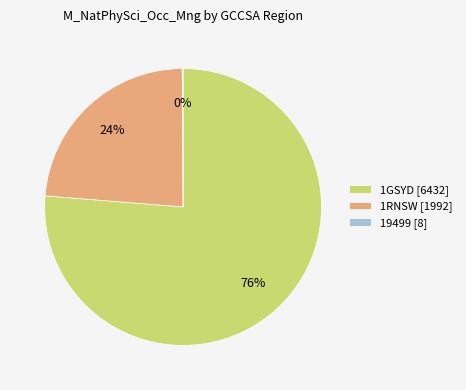

To the nearest percent, what is the difference between the largest and smallest slice percentages?

76%